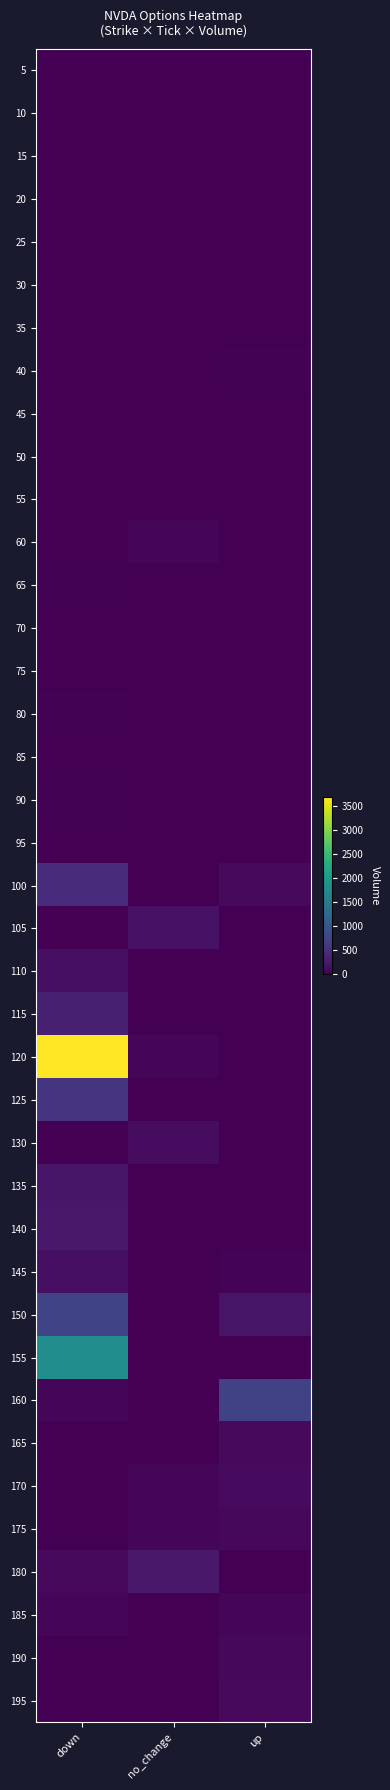

Reading left to right, extract all data points from this chart.

5: down=0	no_change=0	up=0
10: down=0	no_change=0	up=0
15: down=0	no_change=0	up=0
20: down=0	no_change=0	up=0
25: down=0	no_change=0	up=0
30: down=0	no_change=0	up=0
35: down=0	no_change=0	up=2
40: down=0	no_change=0	up=16
45: down=0	no_change=0	up=1
50: down=0	no_change=0	up=7
55: down=0	no_change=6	up=0
60: down=0	no_change=48	up=0
65: down=25	no_change=0	up=0
70: down=0	no_change=13	up=0
75: down=11	no_change=0	up=0
80: down=24	no_change=0	up=0
85: down=1	no_change=0	up=11
90: down=23	no_change=0	up=4
95: down=0	no_change=14	up=0
100: down=474	no_change=0	up=87
105: down=1	no_change=177	up=0
110: down=155	no_change=0	up=0
115: down=328	no_change=0	up=0
120: down=3682	no_change=45	up=0
125: down=570	no_change=0	up=12
130: down=0	no_change=119	up=0
135: down=229	no_change=0	up=0
140: down=246	no_change=0	up=0
145: down=150	no_change=0	up=36
150: down=753	no_change=0	up=203
155: down=1806	no_change=0	up=0
160: down=44	no_change=0	up=706
165: down=12	no_change=0	up=92
170: down=0	no_change=47	up=109
175: down=0	no_change=44	up=81
180: down=100	no_change=257	up=0
185: down=47	no_change=0	up=54
190: down=0	no_change=0	up=76
195: down=0	no_change=0	up=96